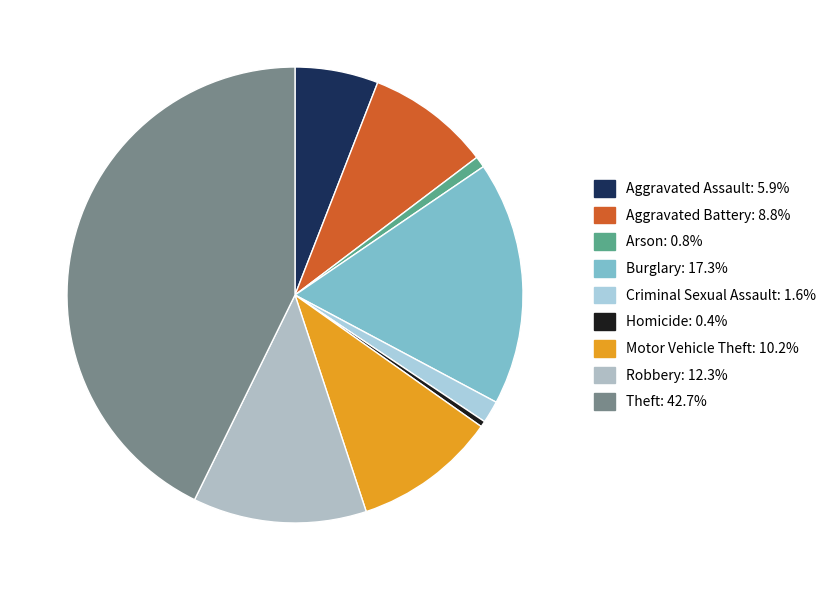

How many segments does this pie chart have?

9